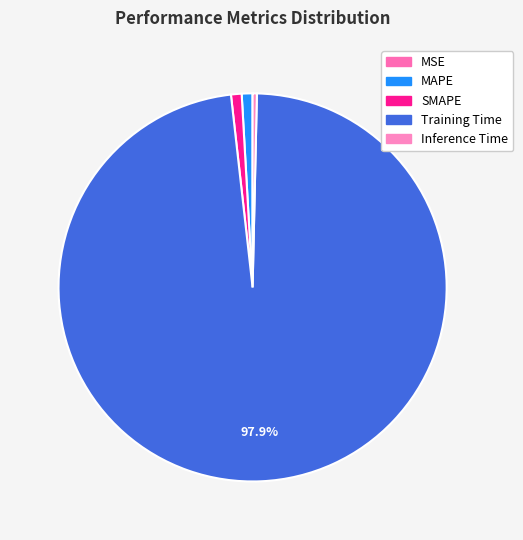

Is there any slice that represents more than half of the pie?

Yes